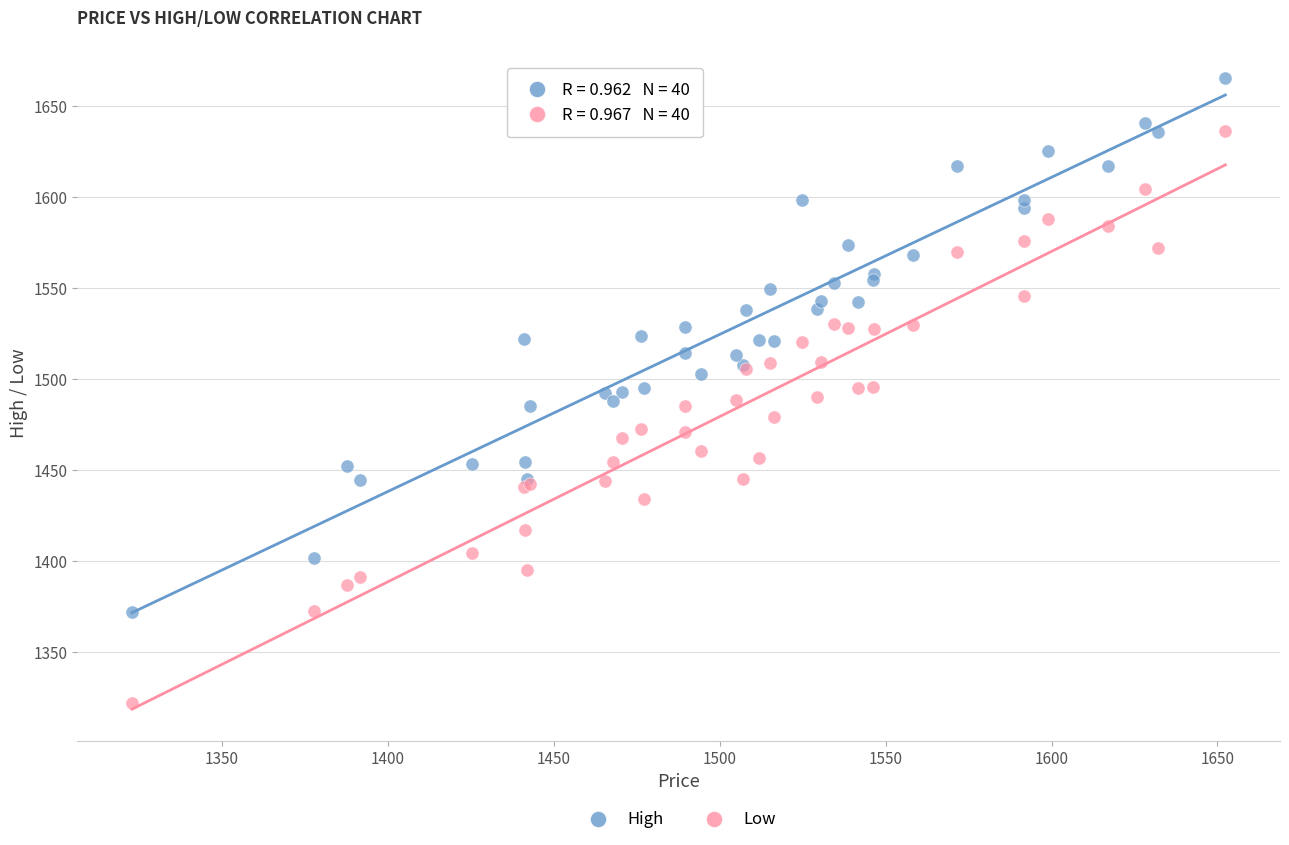

What is the X range (max minus min) for the scatter plot?

329.5